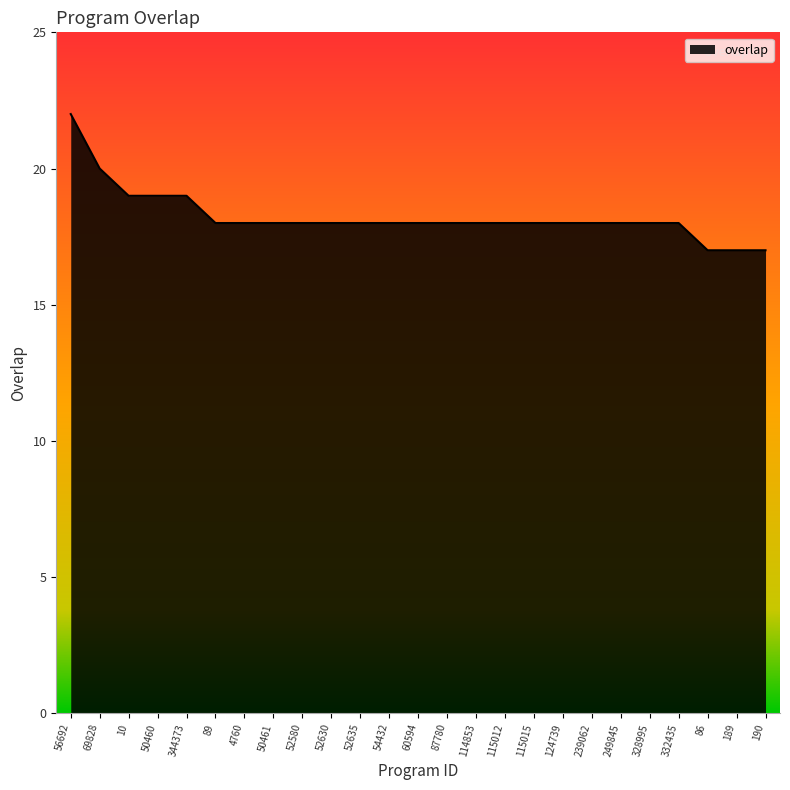

What is the difference between the second highest and minimum values?

3